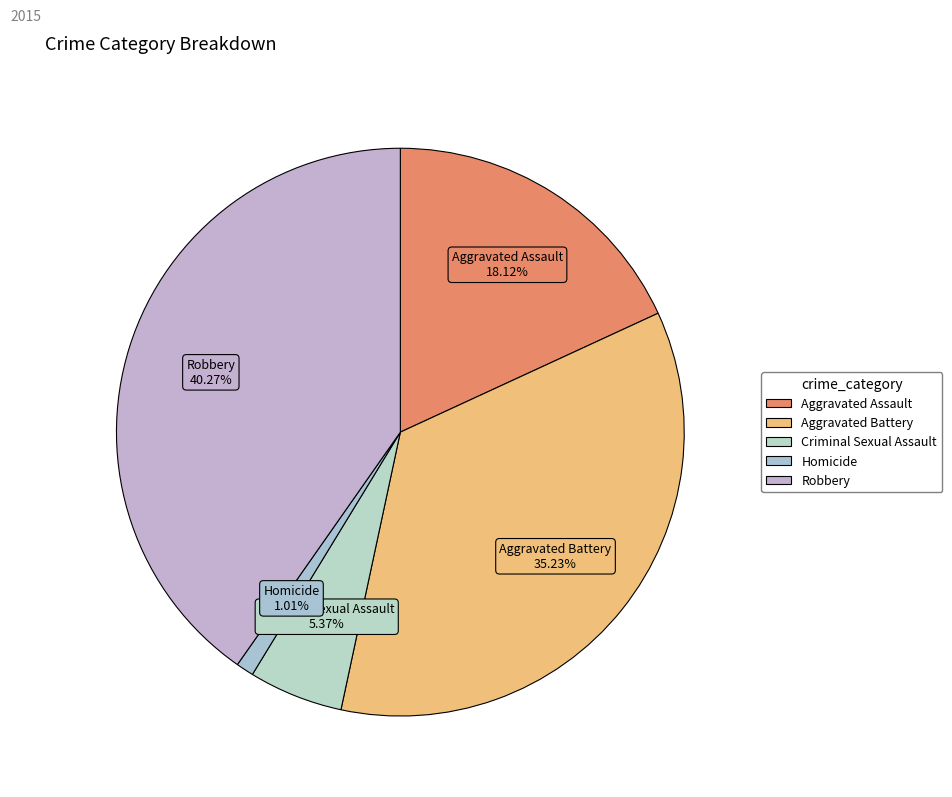

Which category has the biggest portion of the pie?

Robbery